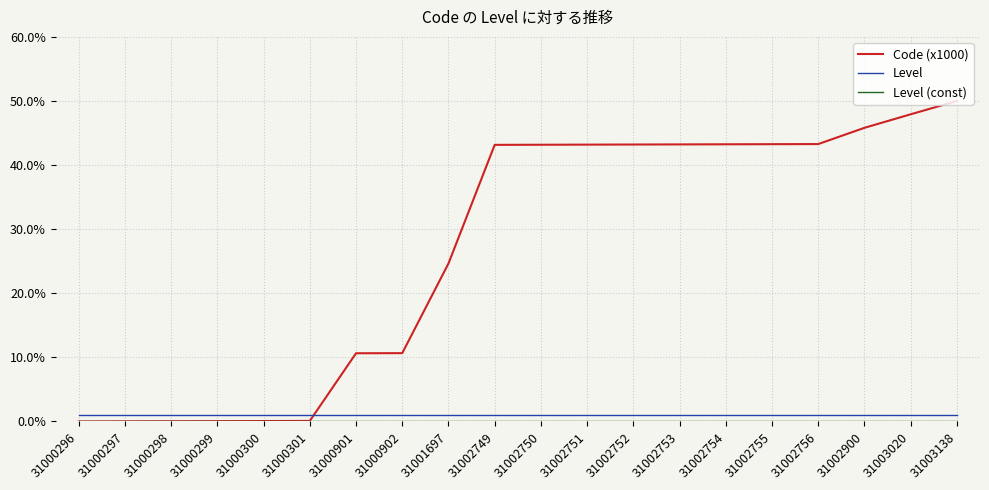

At how many categories does at least one series exceed 15?

12